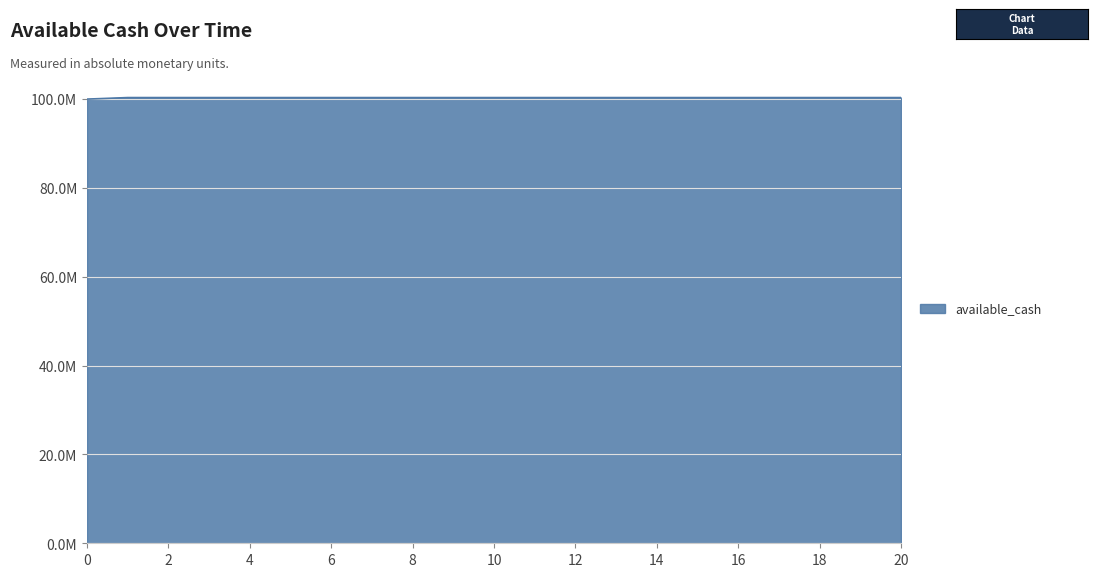

Reading right to left, extract all data points from this chart.

20=100346737.6	19=100346737.6	18=100346737.6	17=100346737.6	16=100346737.6	15=100346737.6	14=100346737.6	13=100346737.6	12=100346737.6	11=100346737.6	10=100346737.6	9=100346737.6	8=100346737.6	7=100346737.6	6=100346737.6	5=100346737.6	4=100346737.6	3=100346737.6	2=100346737.6	1=100346737.6	0=100000000.0